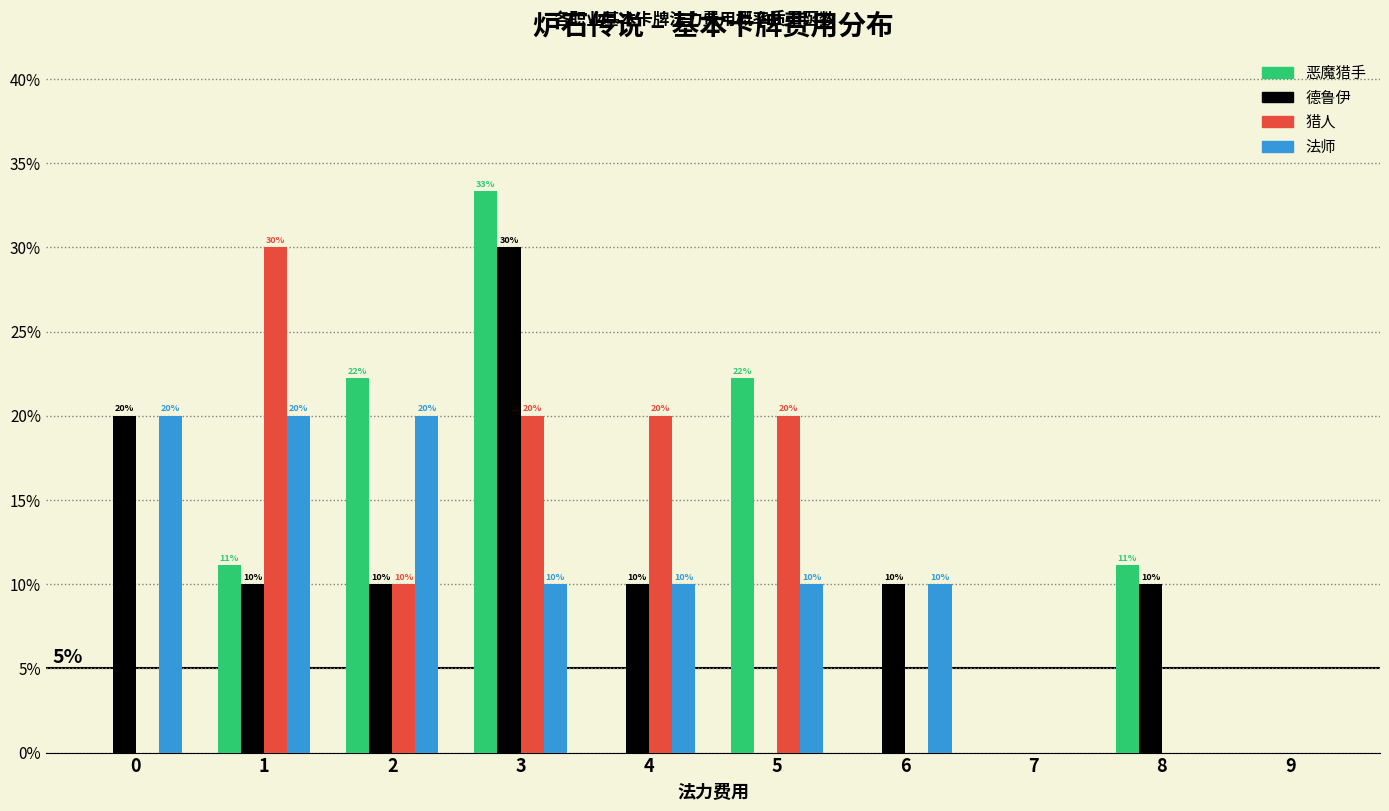

What is the sum of the 德鲁伊 values at 0 and 6?

30.0